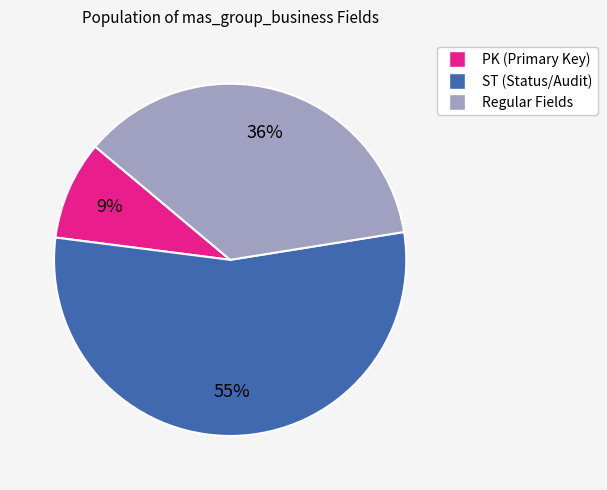

To the nearest percent, what is the average slice percentage?

33%